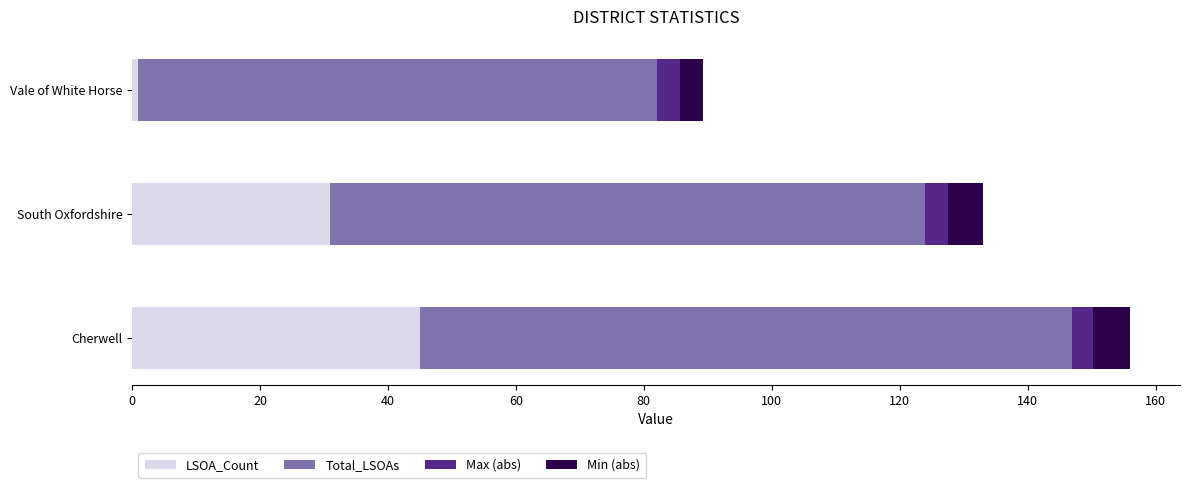

Is it true that LSOA_Count equals 50.8 at South Oxfordshire?

False